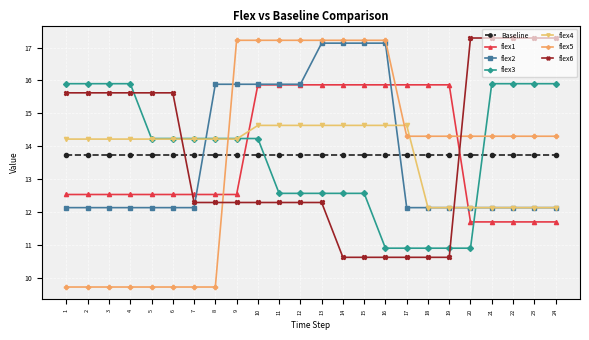

At how many categories does at least one series exceed 10?

24